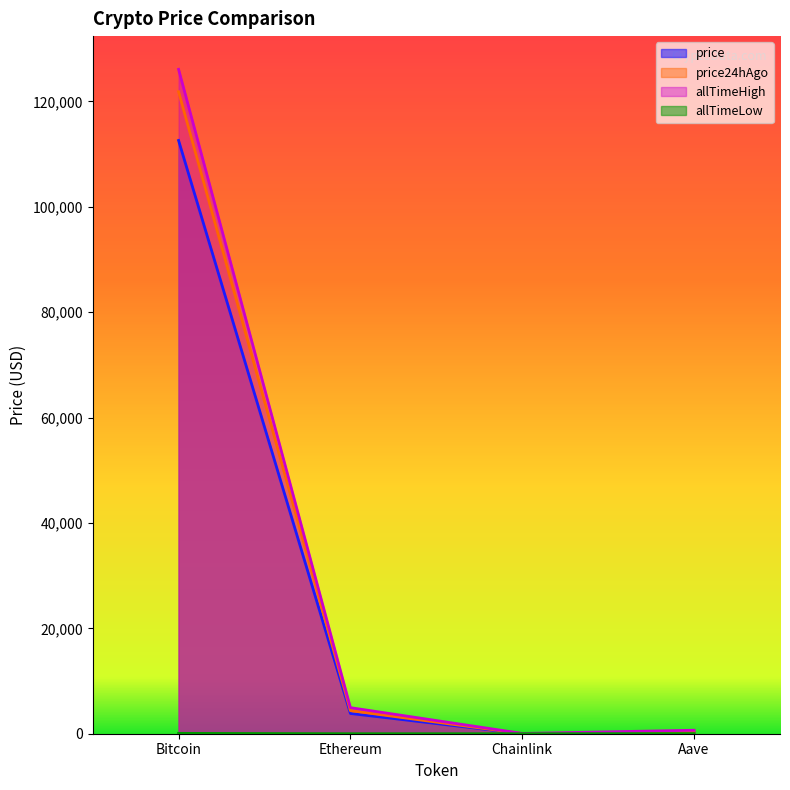

The value of allTimeHigh at Aave is 1071.9. True or false?

False